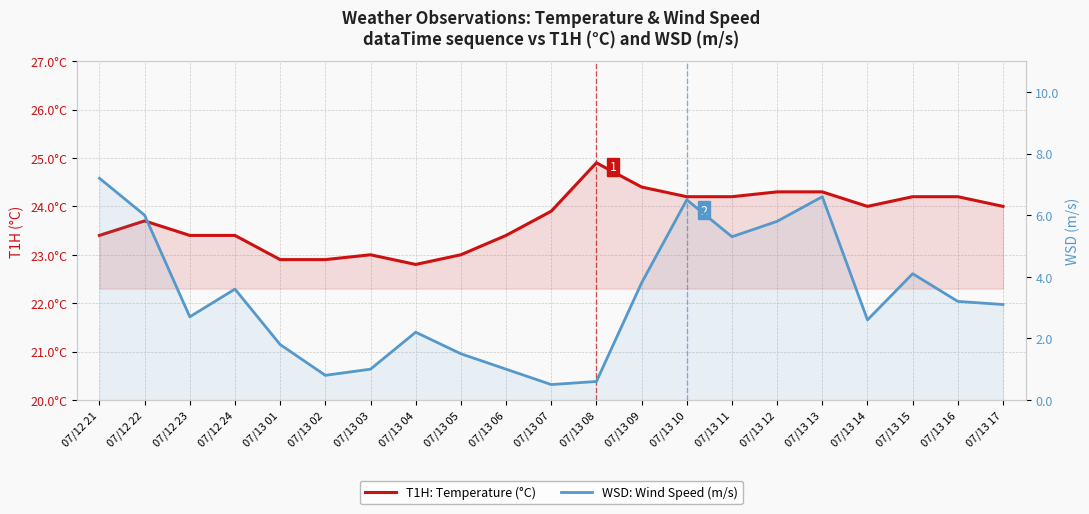

Reading left to right, extract all data points from this chart.

T1H: Temperature (°C): 23.4	23.7	23.4	23.4	22.9	22.9	23.0	22.8	23.0	23.4	23.9	24.9	24.4	24.2	24.2	24.3	24.3	24.0	24.2	24.2	24.0
WSD: Wind Speed (m/s): 7.2	6.0	2.7	3.6	1.8	0.8	1.0	2.2	1.5	1.0	0.5	0.6	3.8	6.5	5.3	5.8	6.6	2.6	4.1	3.2	3.1